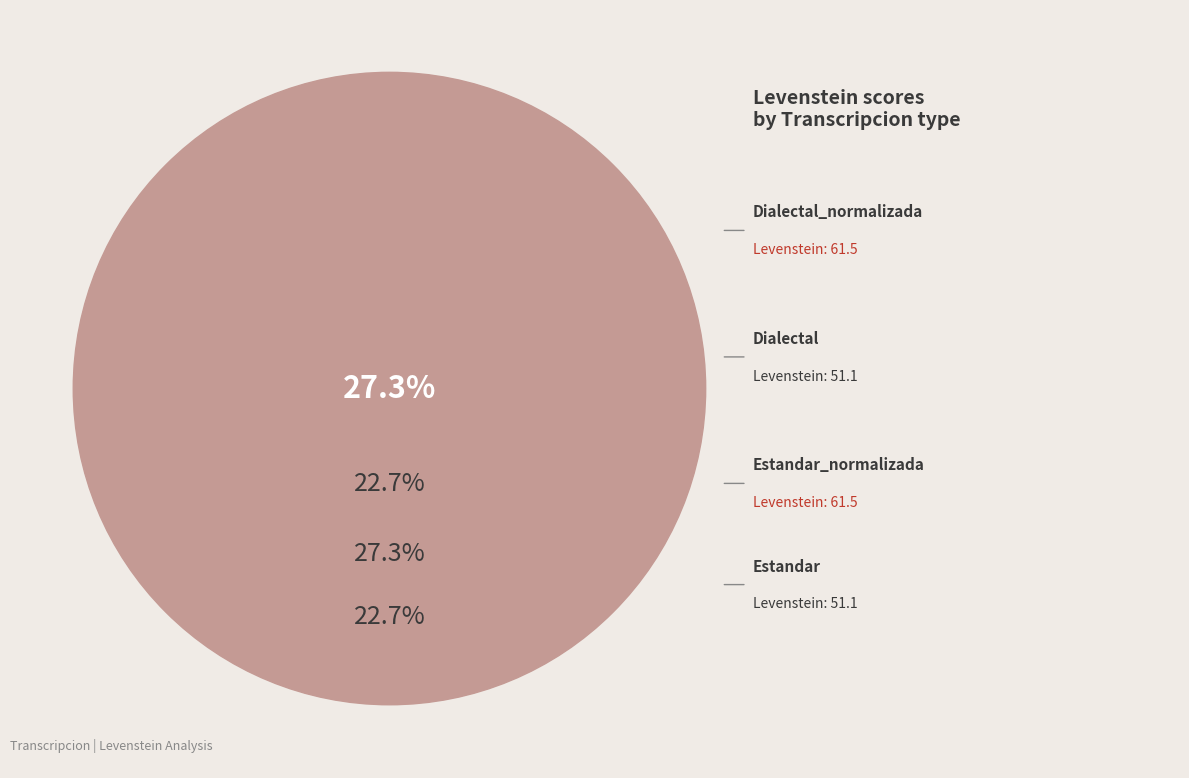

How many segments does this pie chart have?

4